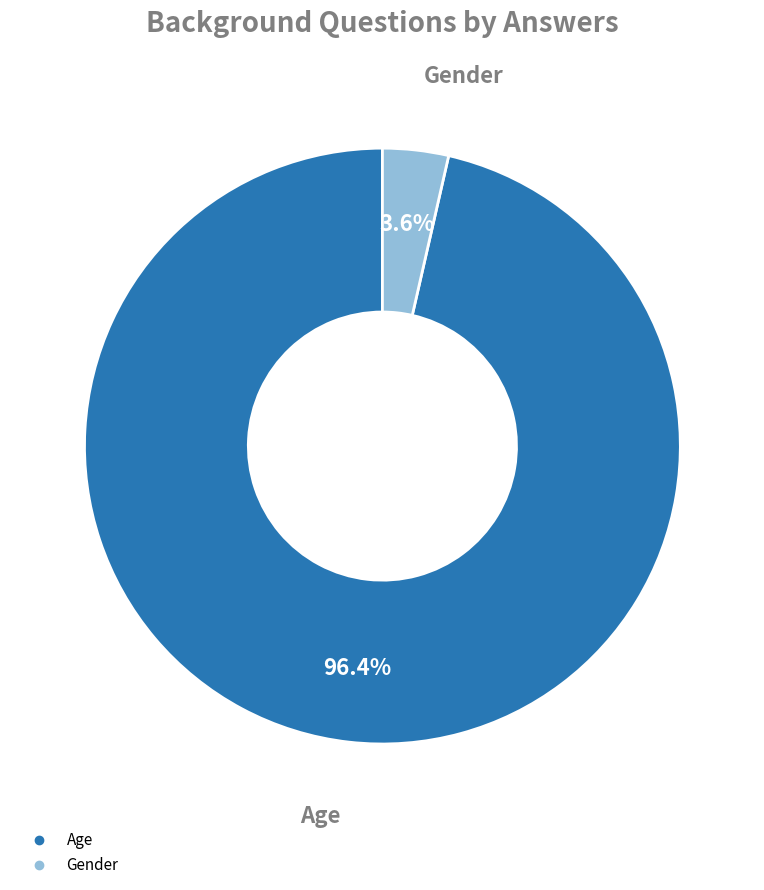

Rank the categories by value from lowest to highest.

Gender, Age